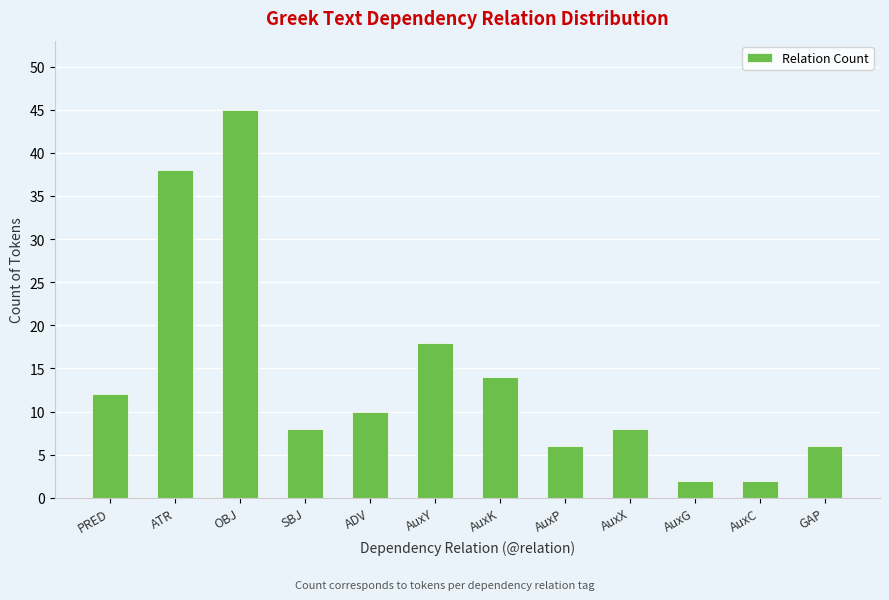

What is the change in value from AuxY to AuxC?

-16